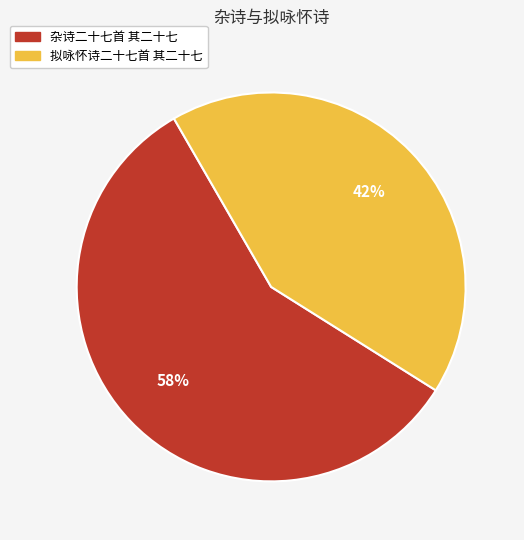

Which slice is the largest?

杂诗二十七首 其二十七